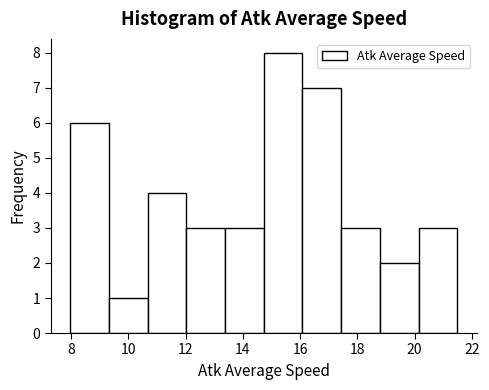

Reading left to right, list every bar in this chart as the range it spans on the x-axis followed by its height. Neither the bar edges nor the heights are printed on the chart, so give them approximately, as read against the axes.

8.0 to 9.4: 6
9.4 to 10.6: 1
10.6 to 12.0: 4
12.0 to 13.4: 3
13.4 to 14.8: 3
14.8 to 16.0: 8
16.0 to 17.4: 7
17.4 to 18.8: 3
18.8 to 20.2: 2
20.2 to 21.4: 3